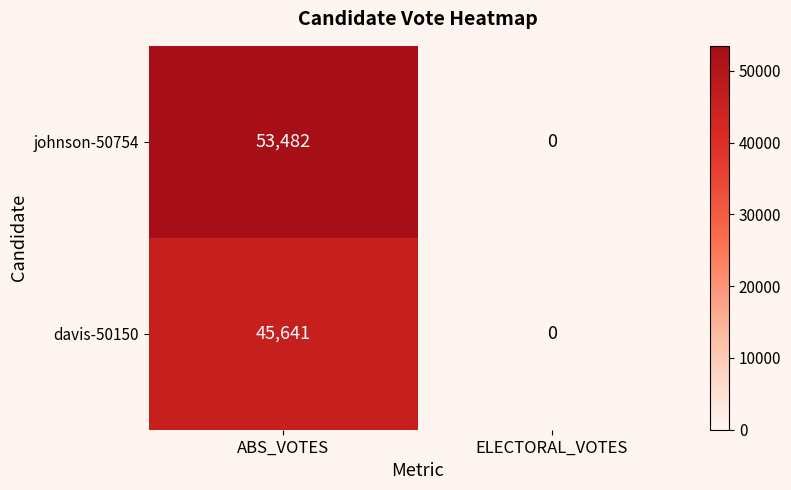

List the series in order of their overall mean, highest first.

johnson-50754, davis-50150